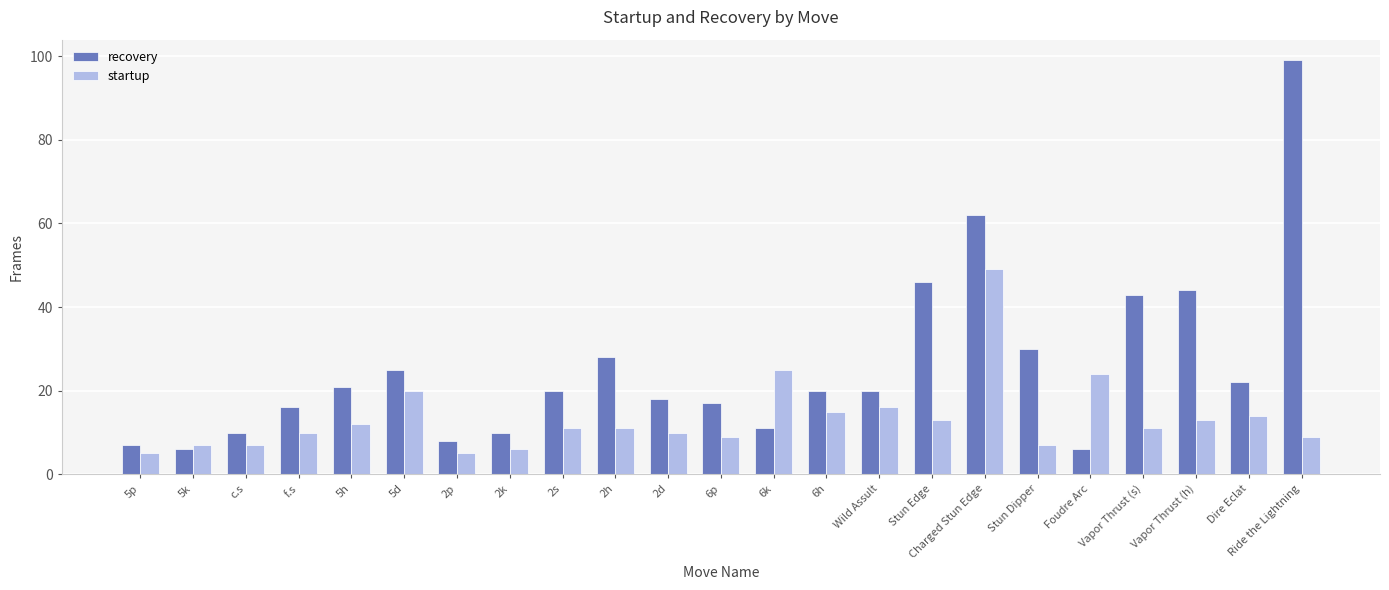

Reading right to left, list all the values displayed in this chart.

recovery: Ride the Lightning=99	Dire Eclat=22	Vapor Thrust (h)=44	Vapor Thrust (s)=43	Foudre Arc=6	Stun Dipper=30	Charged Stun Edge=62	Stun Edge=46	Wild Assult=20	6h=20	6k=11	6p=17	2d=18	2h=28	2s=20	2k=10	2p=8	5d=25	5h=21	f.s=16	c.s=10	5k=6	5p=7
startup: Ride the Lightning=9	Dire Eclat=14	Vapor Thrust (h)=13	Vapor Thrust (s)=11	Foudre Arc=24	Stun Dipper=7	Charged Stun Edge=49	Stun Edge=13	Wild Assult=16	6h=15	6k=25	6p=9	2d=10	2h=11	2s=11	2k=6	2p=5	5d=20	5h=12	f.s=10	c.s=7	5k=7	5p=5